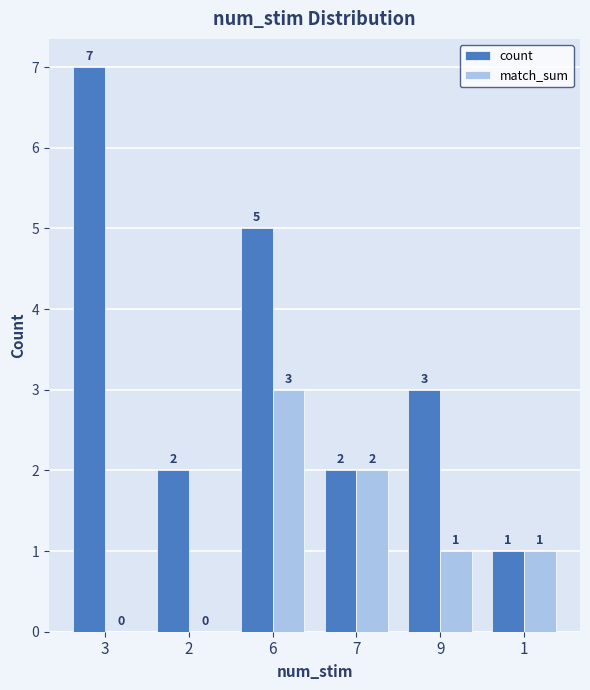

At which category is the sum across all series the highest?

6